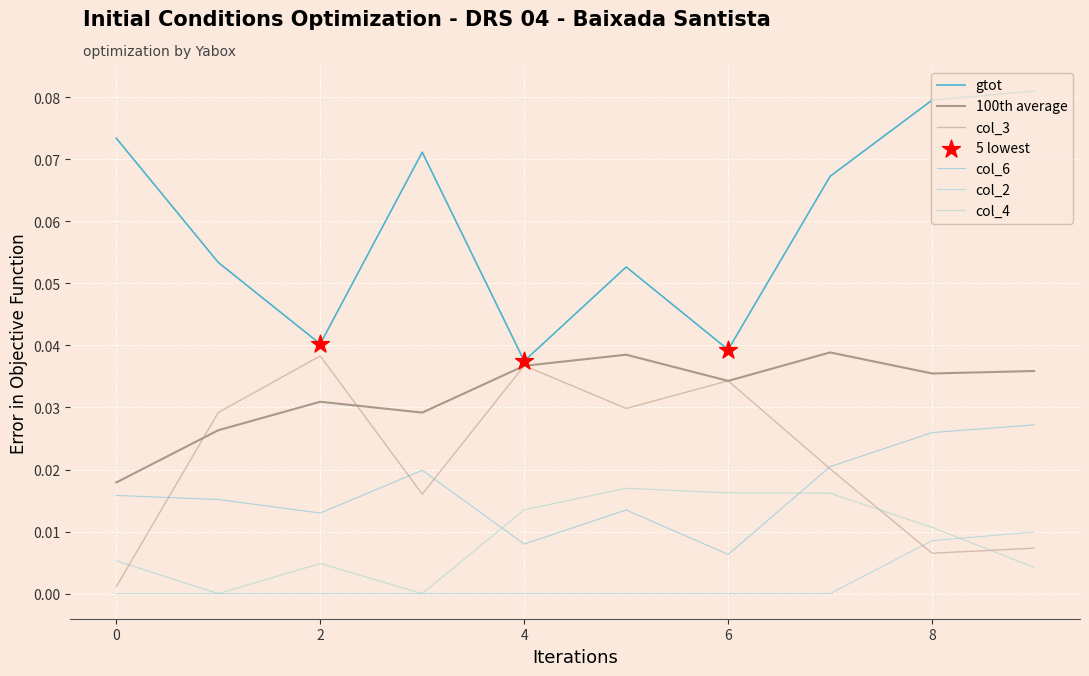

How many lines are shown in the chart?

6